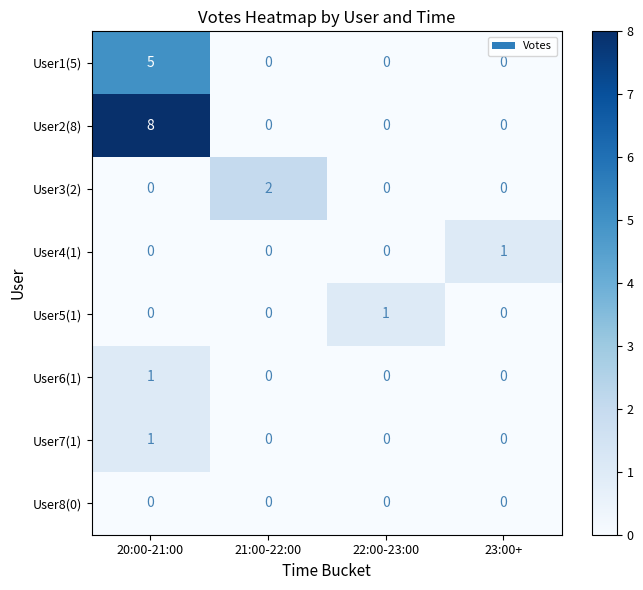

Which series has the largest range (max minus min)?

User2(8)